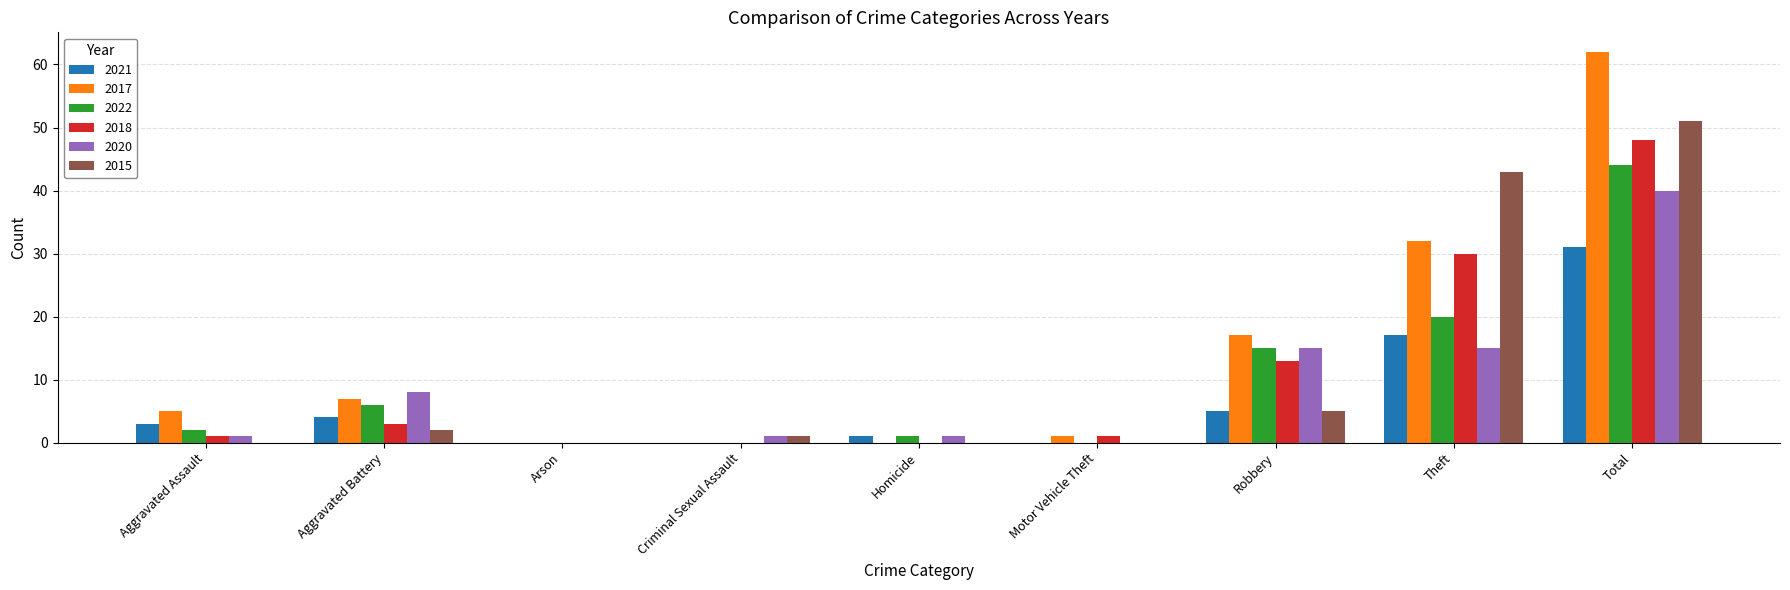

What is the sum of the 2018 values at Aggravated Assault and Total?

49